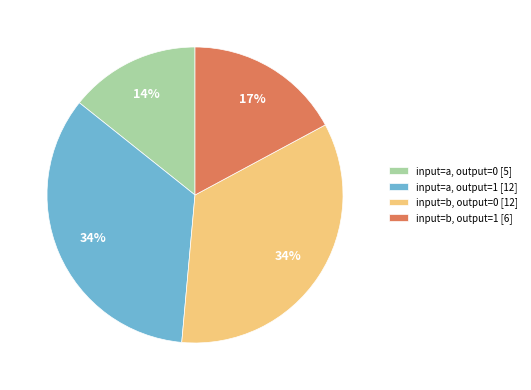

What is the smallest slice in the pie chart?

input=a, output=0 [5]